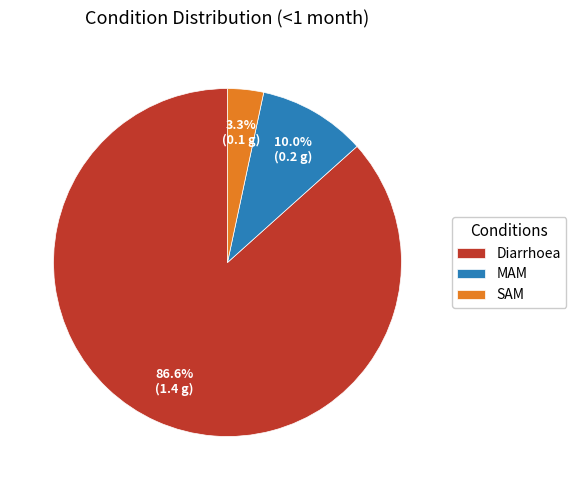

To the nearest percent, what is the combined percentage of SAM and MAM?

13%